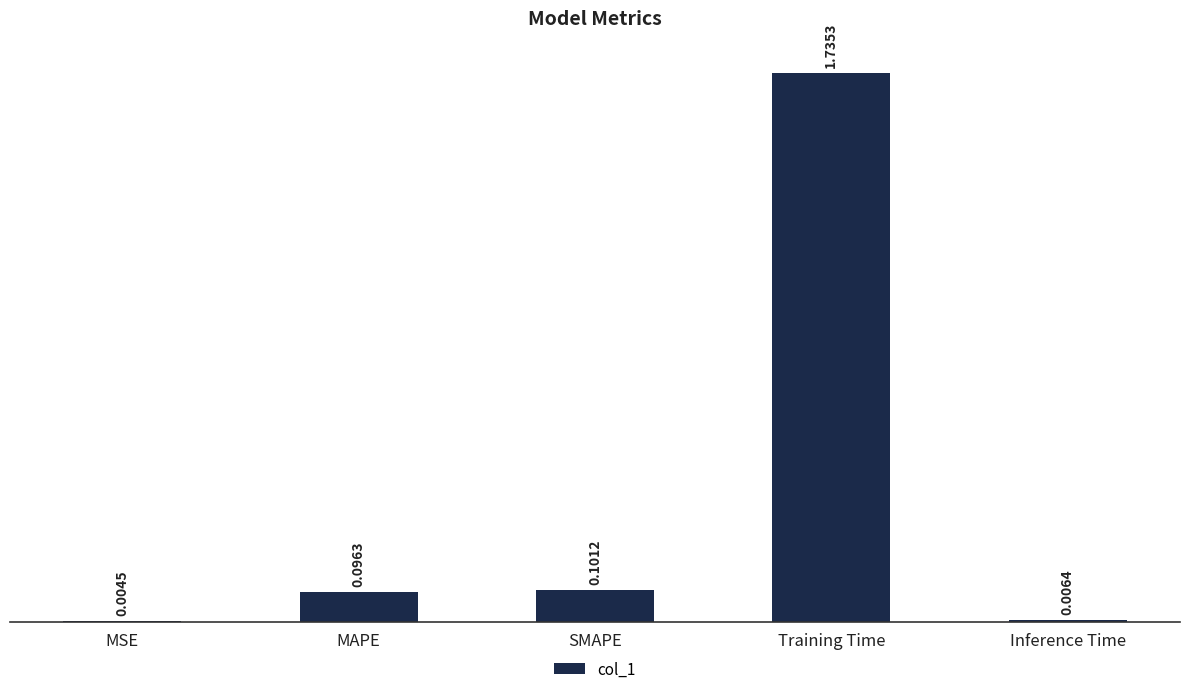

At which label is the value closest to 0?

MSE